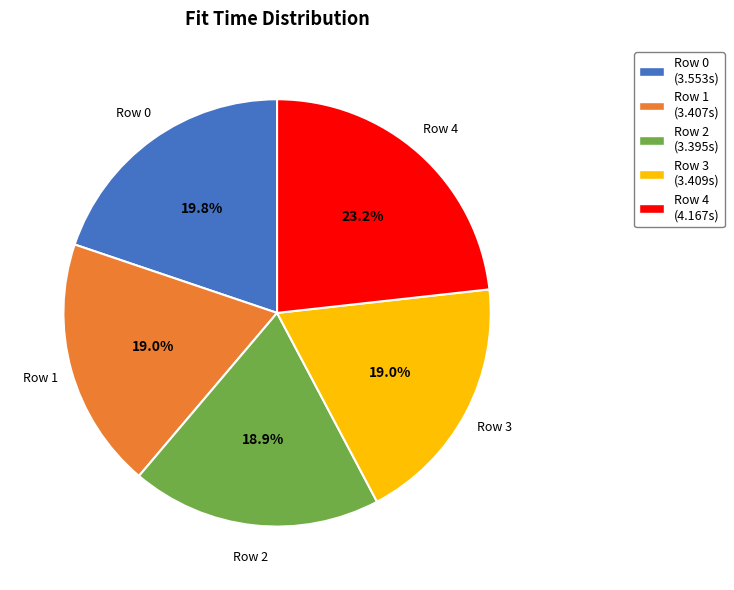

True or false: Row 0 accounts for 11% of the total.

False